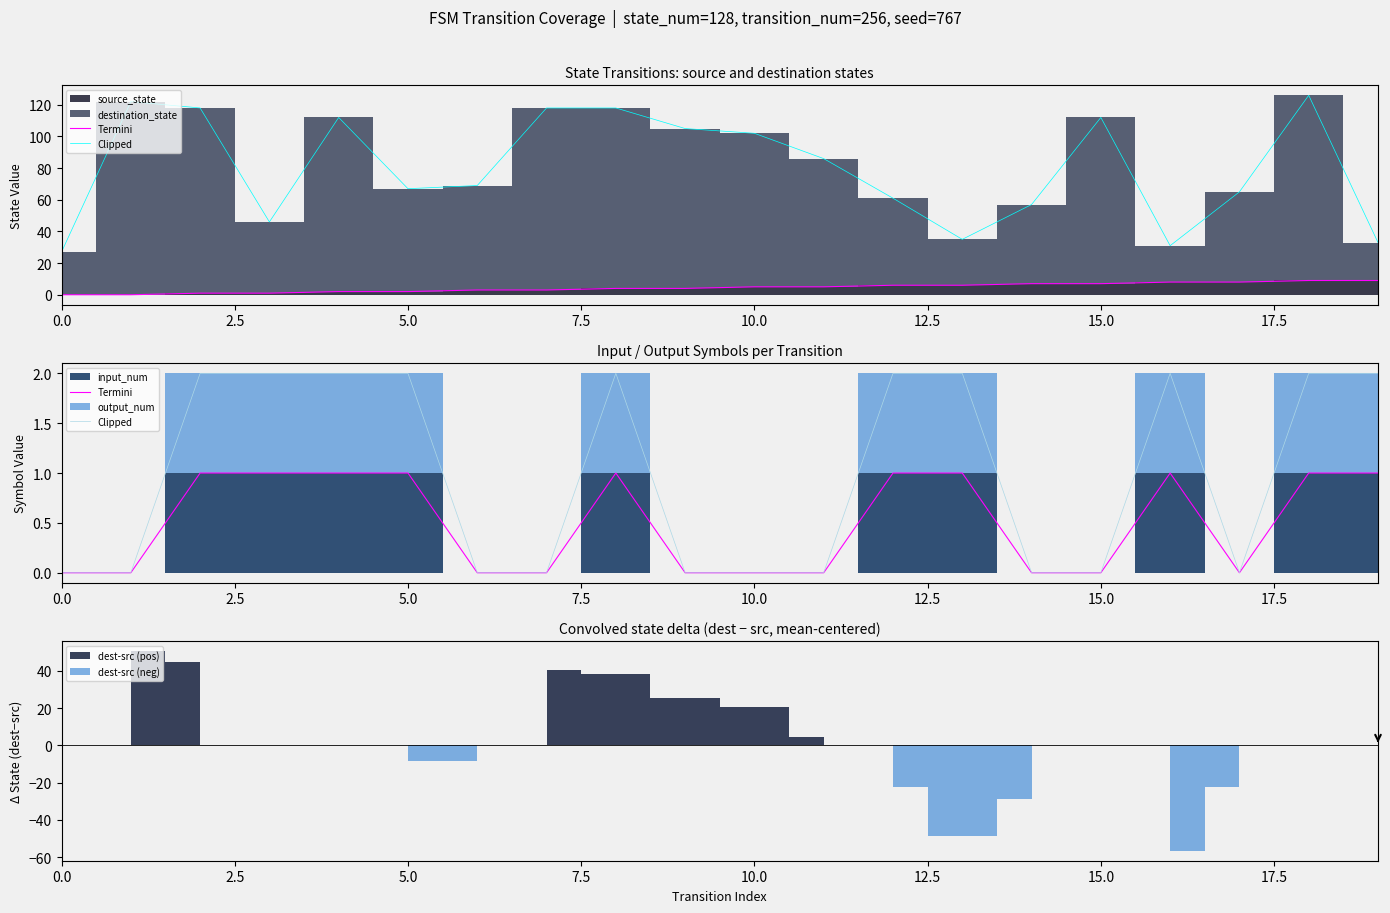

True or false: Termini and Clipped intersect in this chart.

False